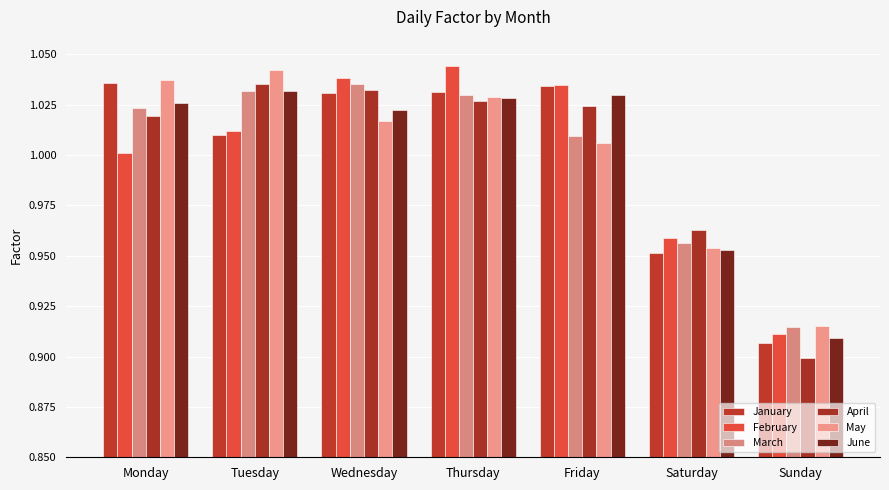

How many values in the March series are below 1?

2